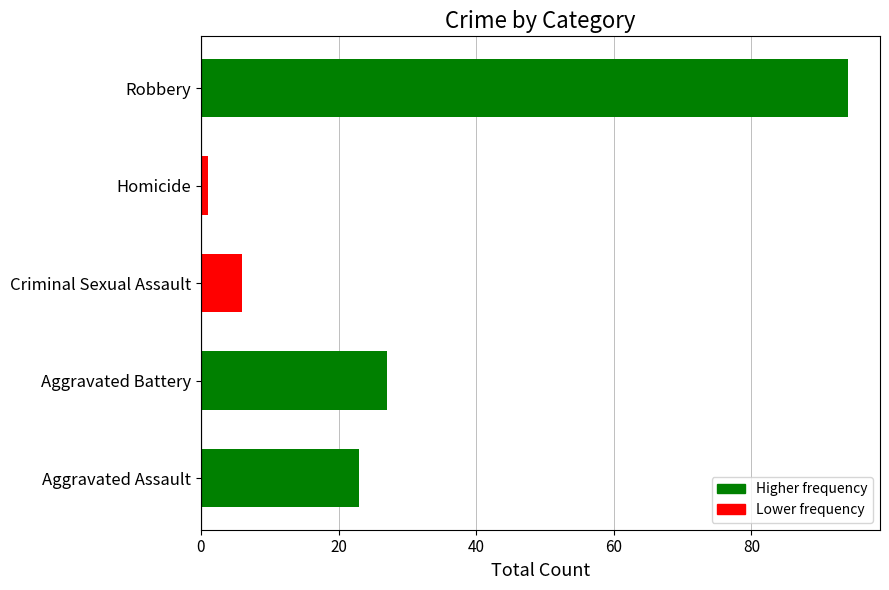

What is the change in value from Aggravated Battery to Criminal Sexual Assault?

-21